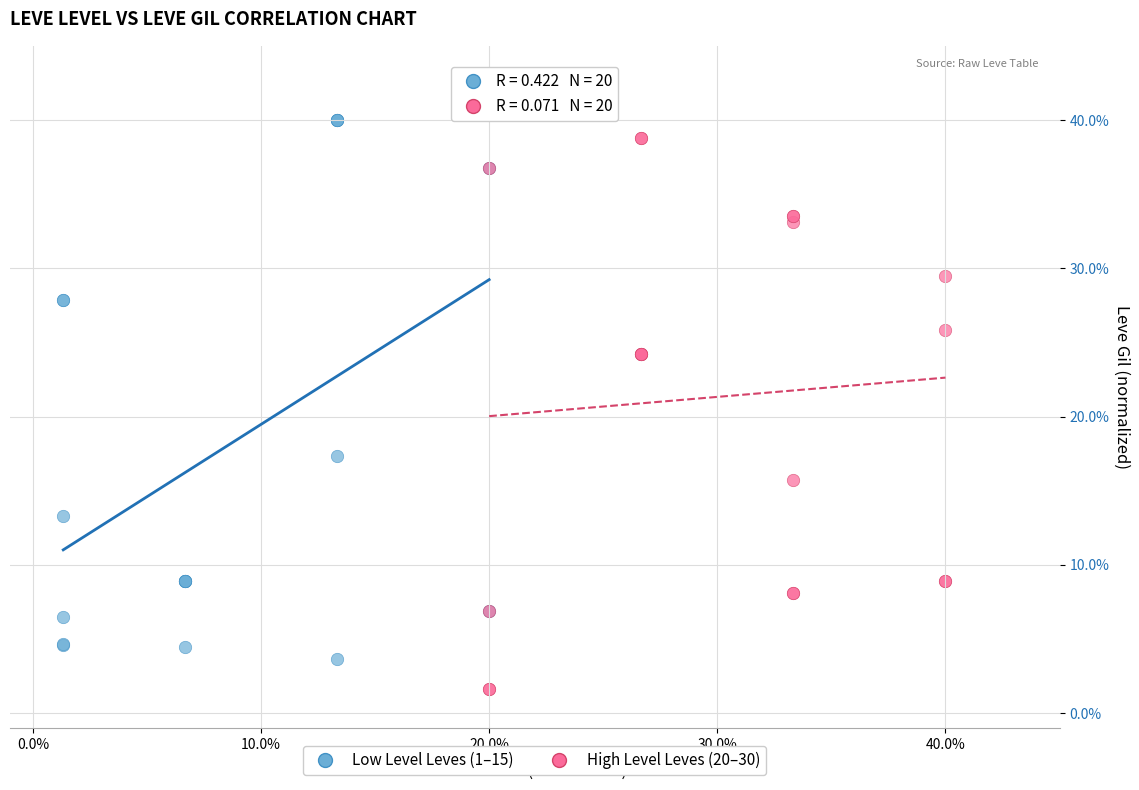

Which series contains the highest Y value?

Low Level Leves (1–15)